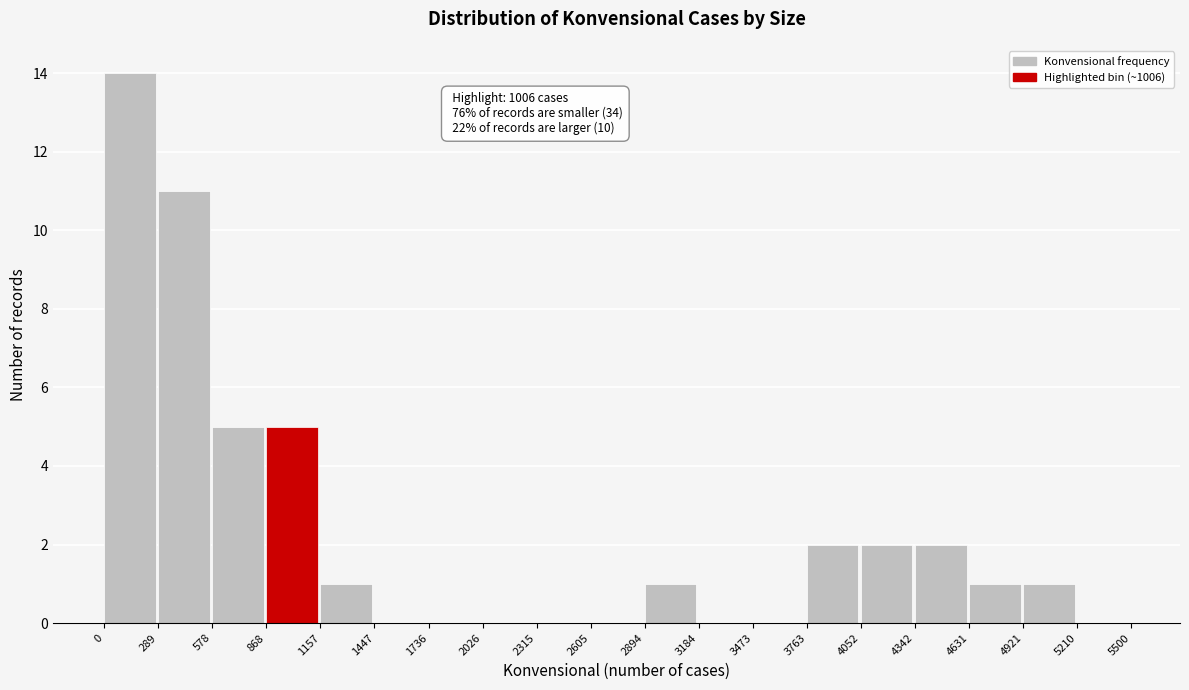

Over which range of the x-axis is the bar tallest?

0 to 289